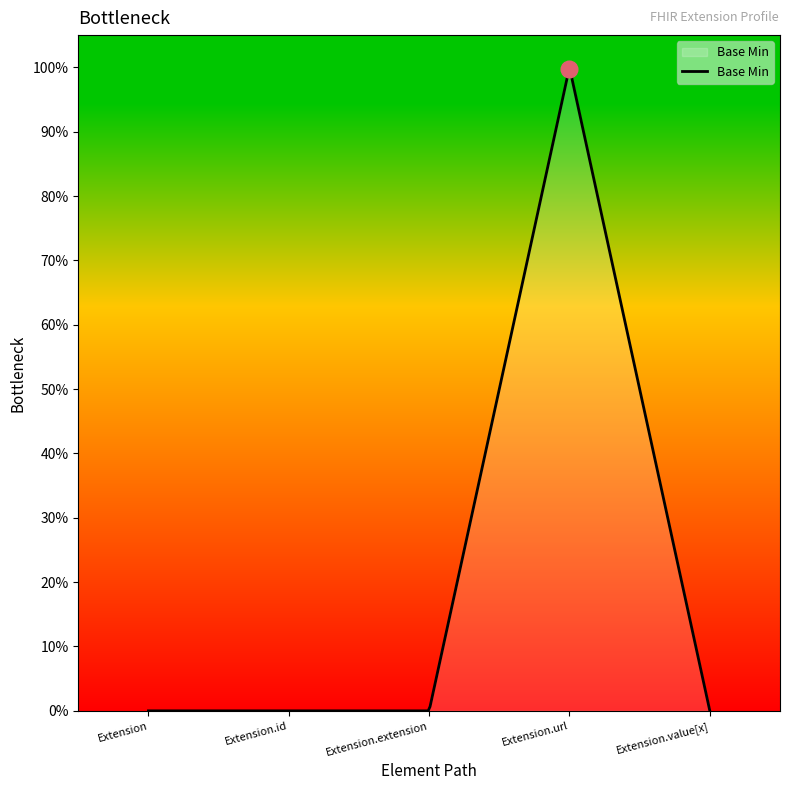

Is this an area chart (filled region under the line)?

Yes